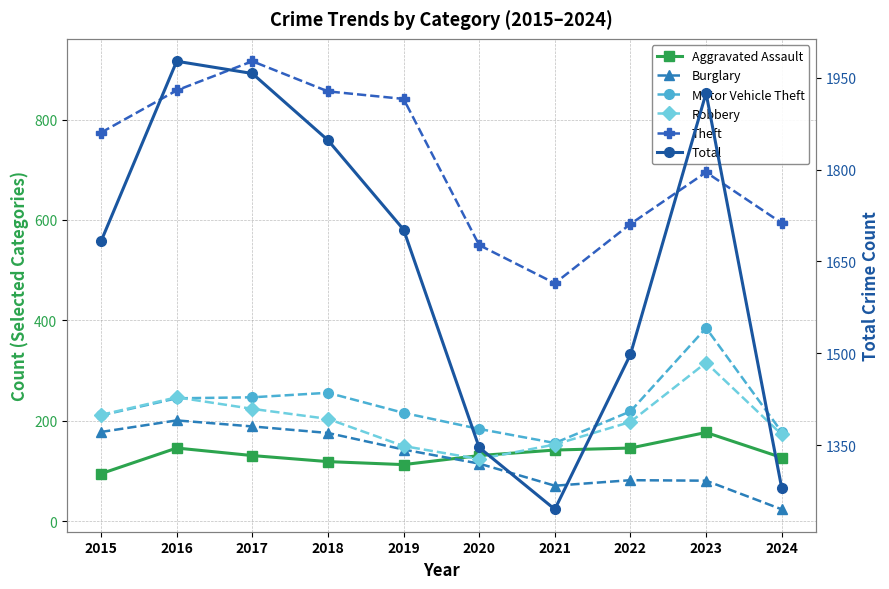

What is the greatest value displayed?

1977